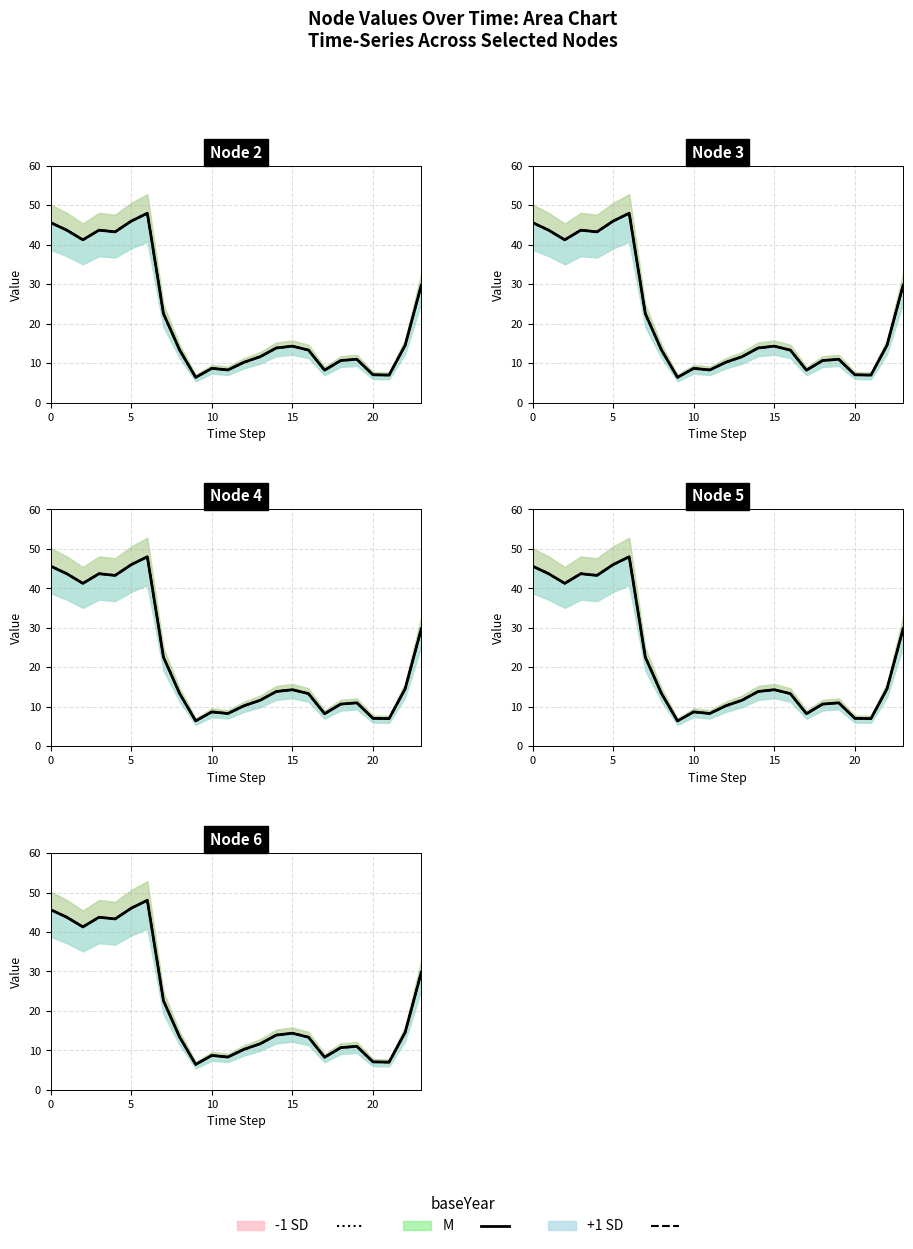

True or false: Node 7 and Node 5 intersect in this chart.

False